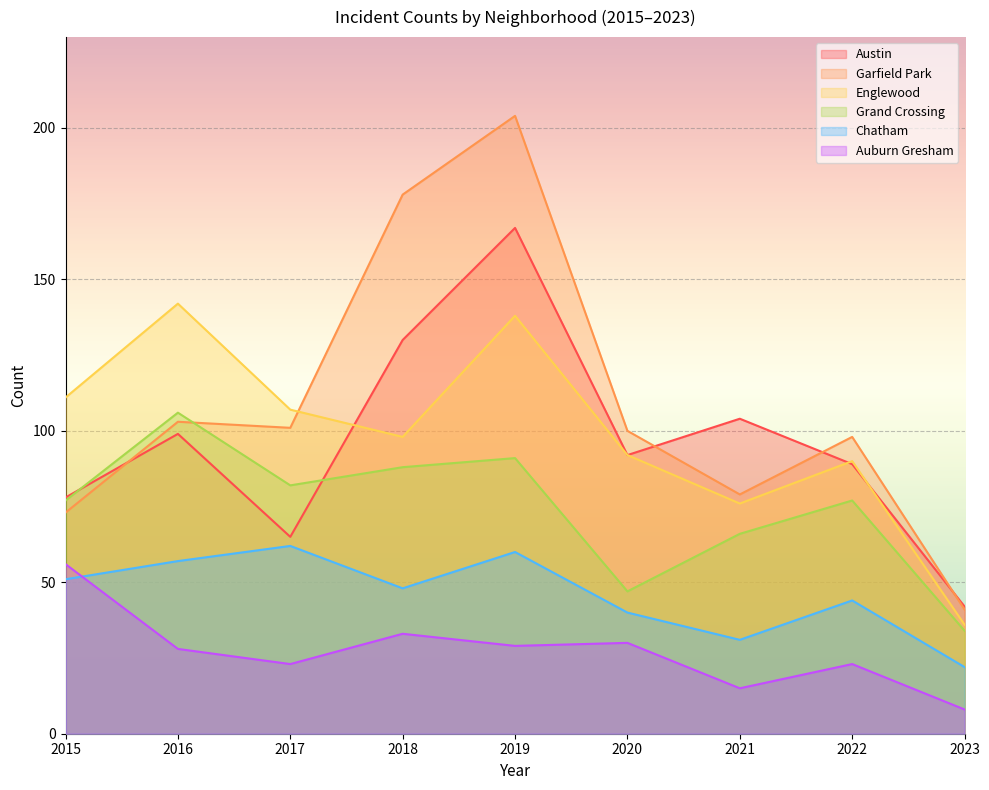

Rank the categories by Austin value from highest to lowest.

2019, 2018, 2021, 2016, 2020, 2022, 2015, 2017, 2023